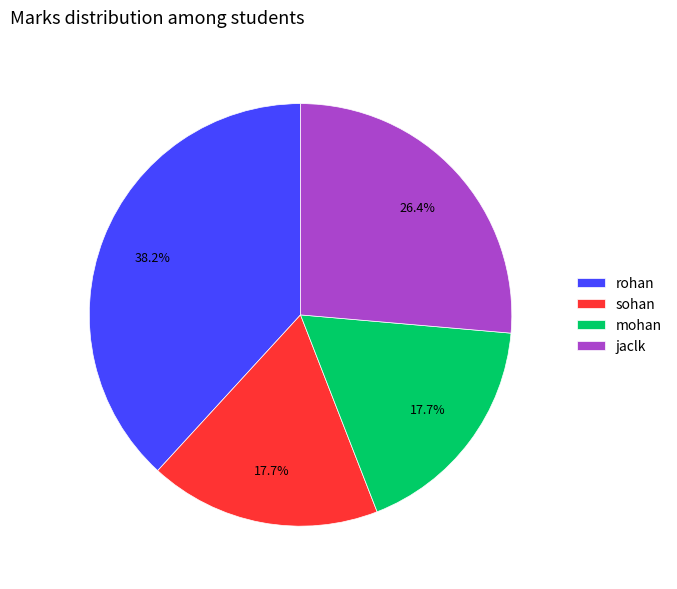

What portion of the pie excludes jaclk?

73.6%